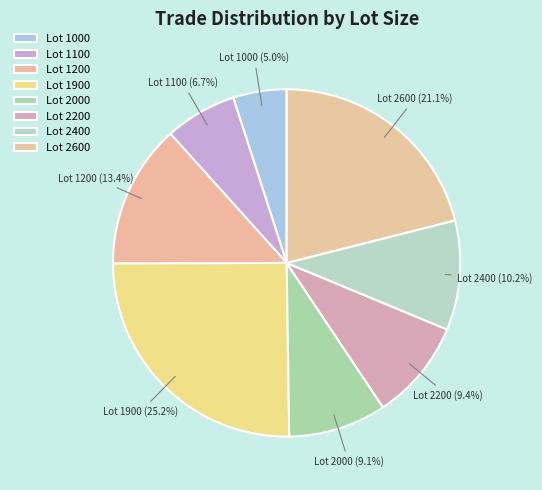

To the nearest percent, what is the average slice percentage?

12%